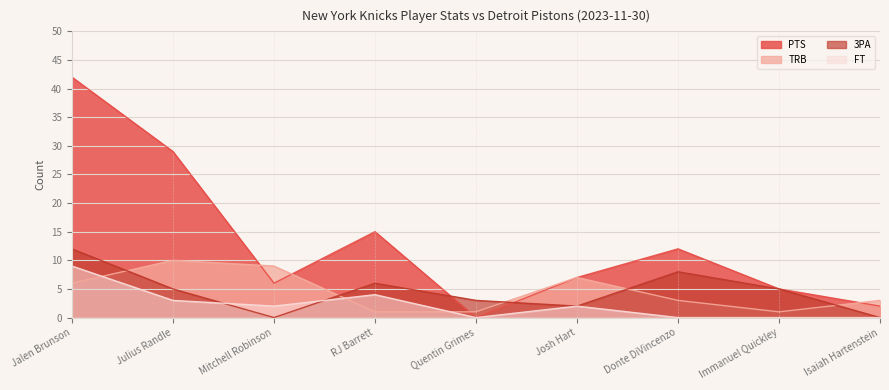

How many lines are shown in the chart?

4